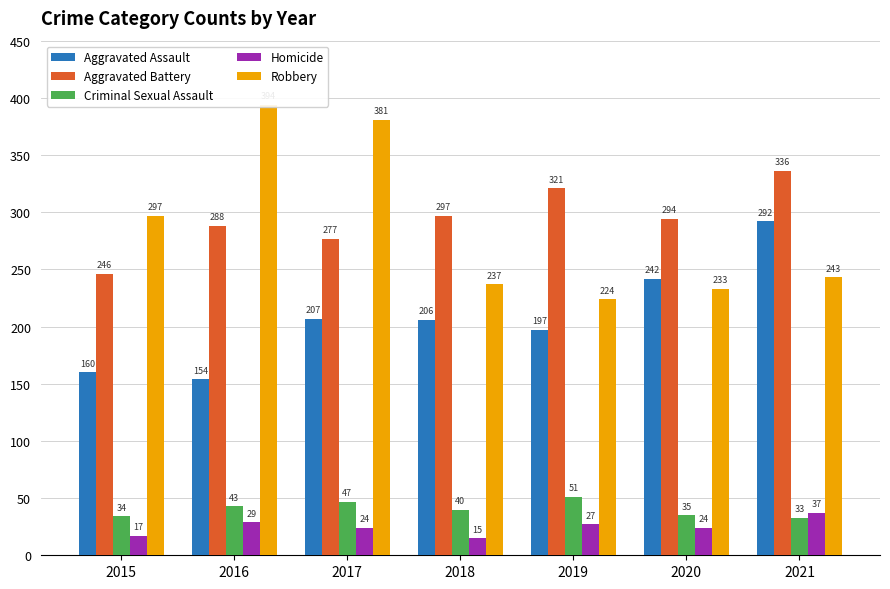

The value of Criminal Sexual Assault at 2018 is 12. True or false?

False